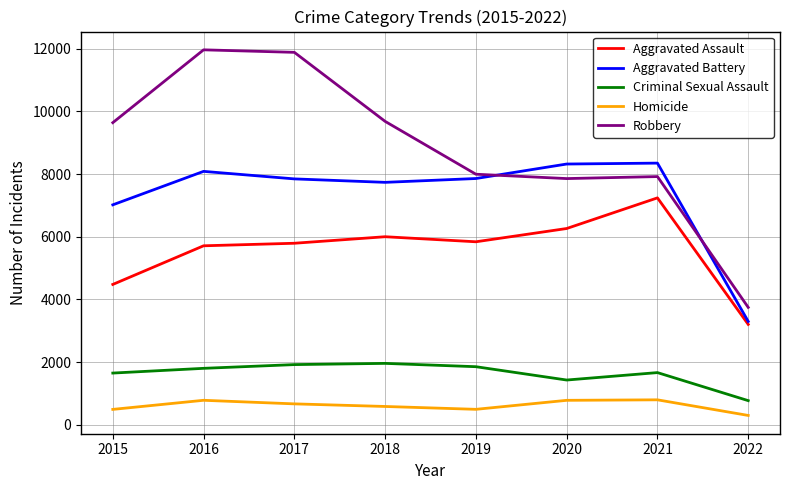

List the series in order of their peak value, highest first.

Robbery, Aggravated Battery, Aggravated Assault, Criminal Sexual Assault, Homicide